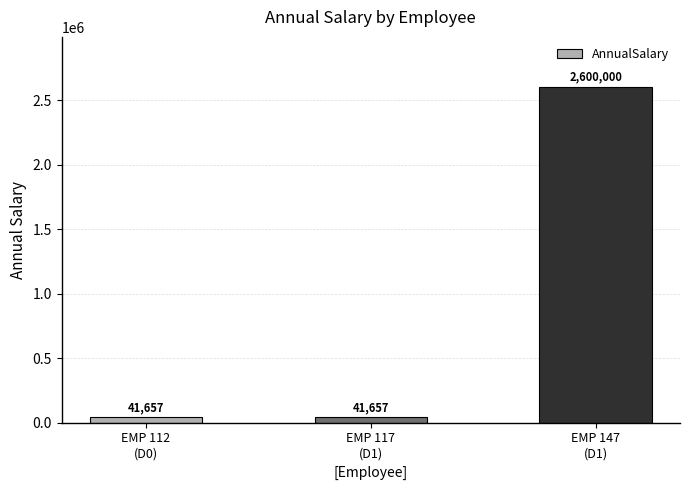

What is the maximum value shown in the chart?

2600000.0